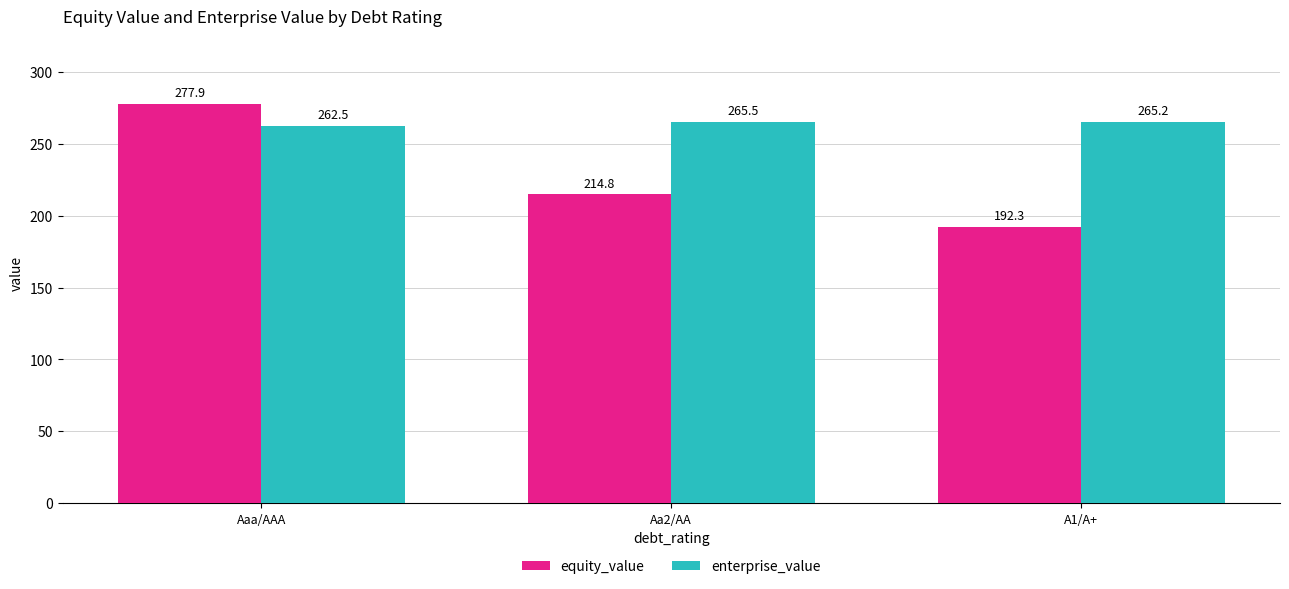

True or false: enterprise_value has a value of 265.5 at Aa2/AA.

True